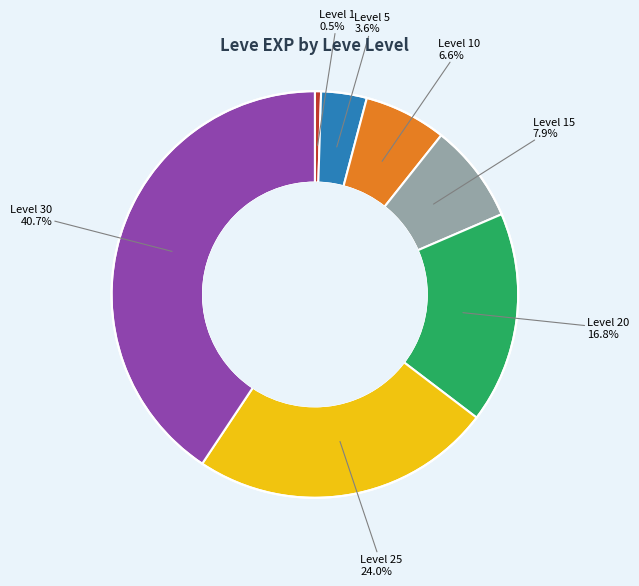

Is there a majority slice in this chart?

No